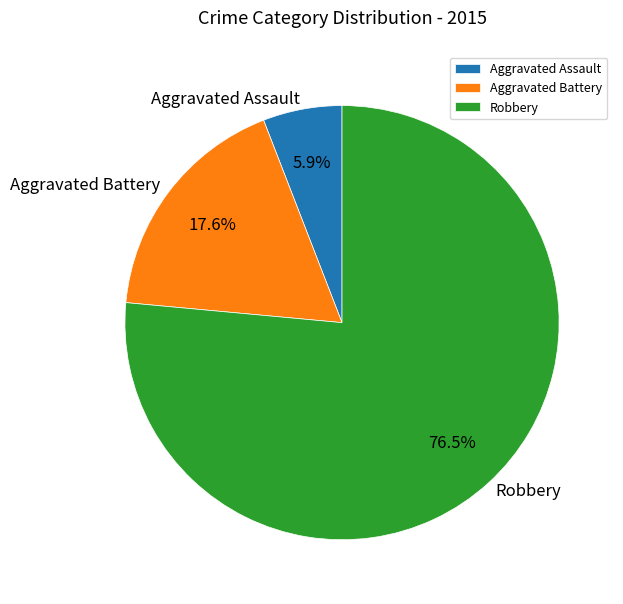

Rank the categories by value from lowest to highest.

Aggravated Assault, Aggravated Battery, Robbery